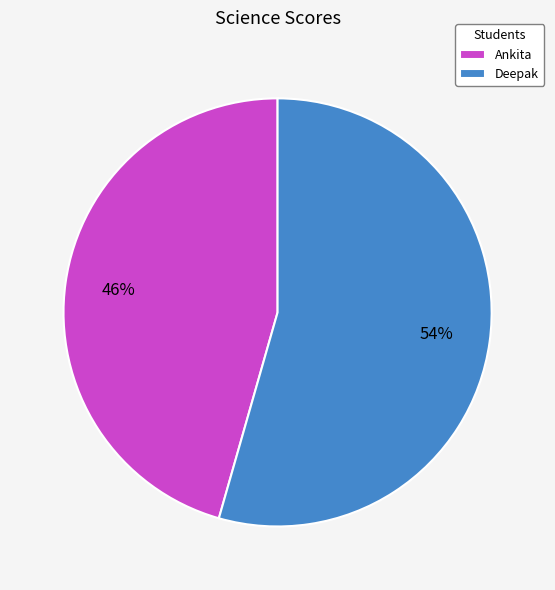

What percentage is the Deepak slice, to the nearest percent?

54%